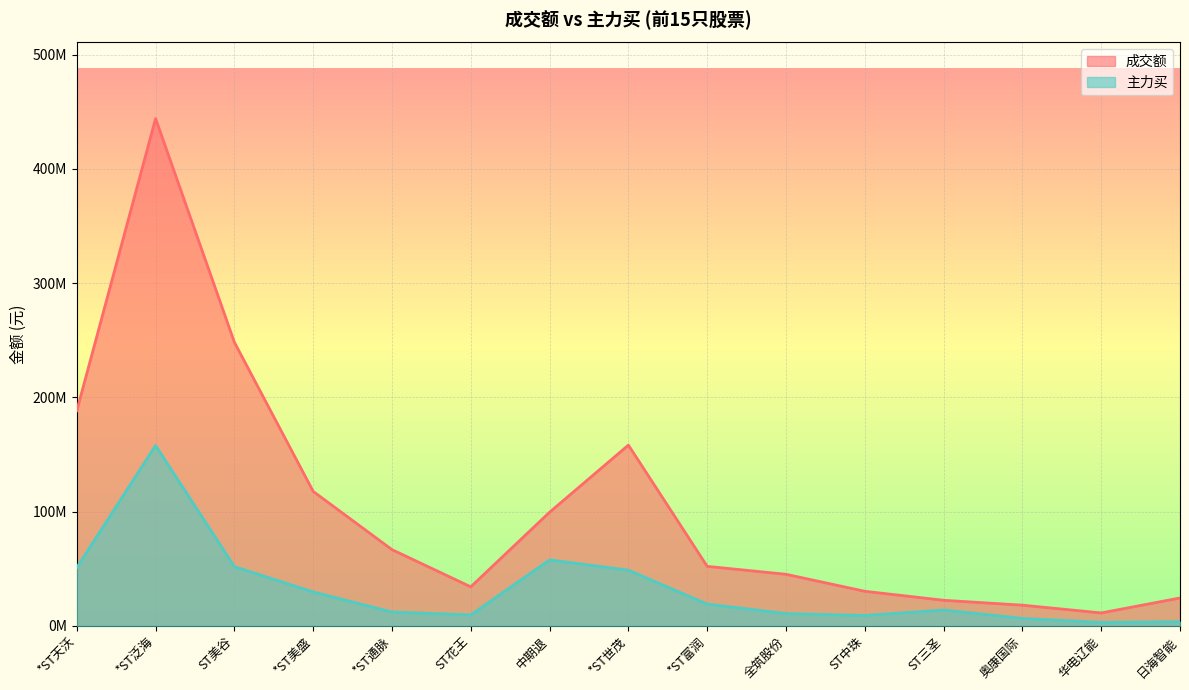

How many data points in 主力买 are above 13772146?

7